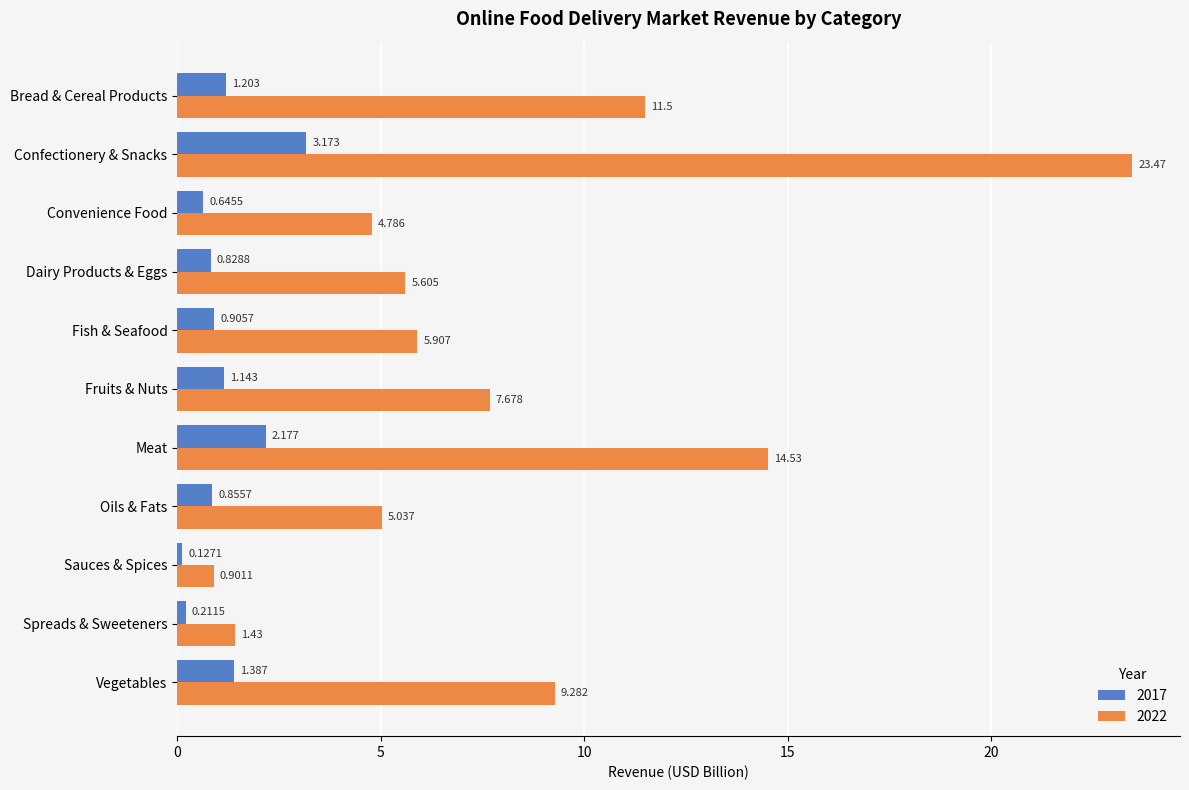

What are all the series names shown in the legend?

2017, 2022